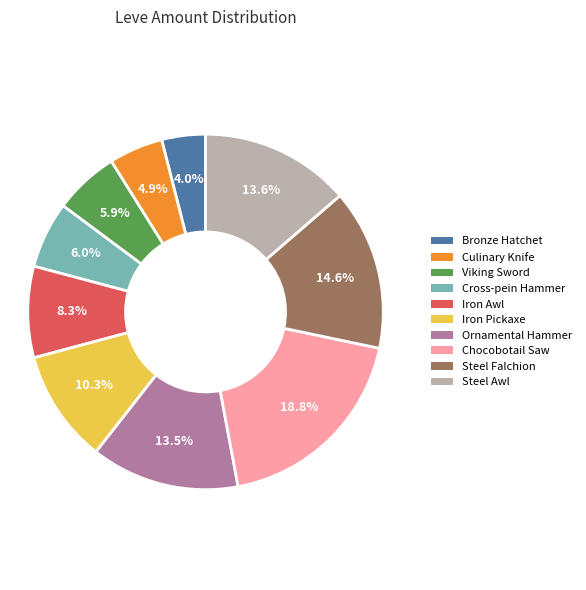

The Bronze Hatchet slice represents 4% of the pie. True or false?

True